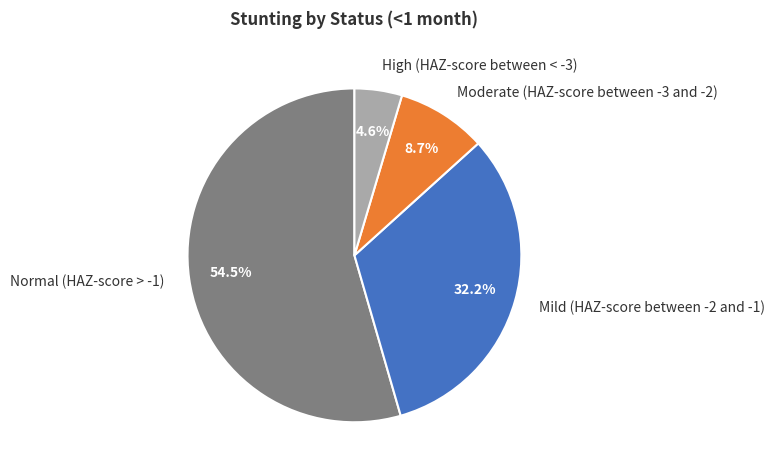

Is it true that Normal (HAZ-score > -1) is 60% of the pie?

False